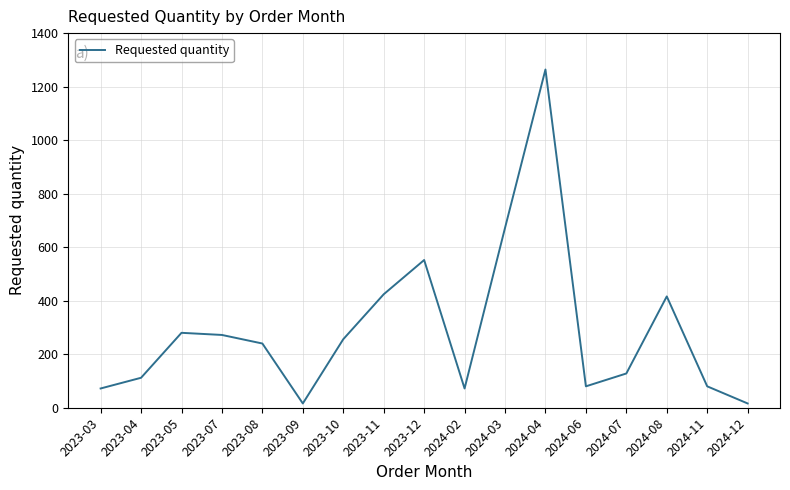

Which has a higher value, 2023-08 or 2023-07?

2023-07